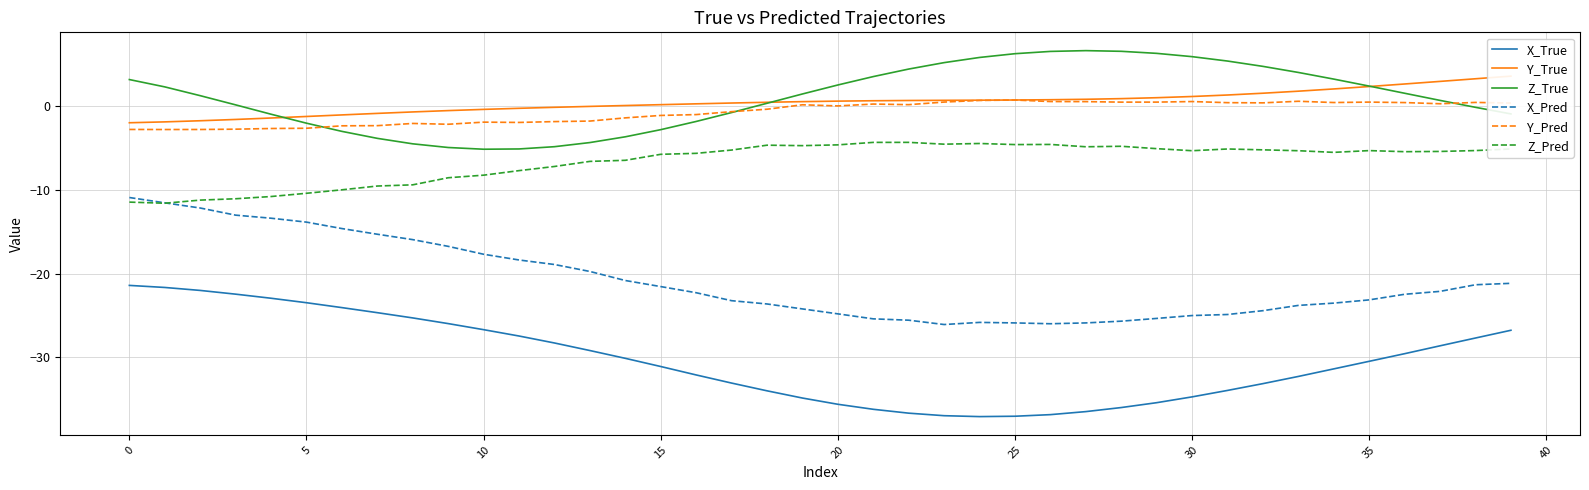

What is the difference between the maximum and second lowest values in the Z_True series?

11.8